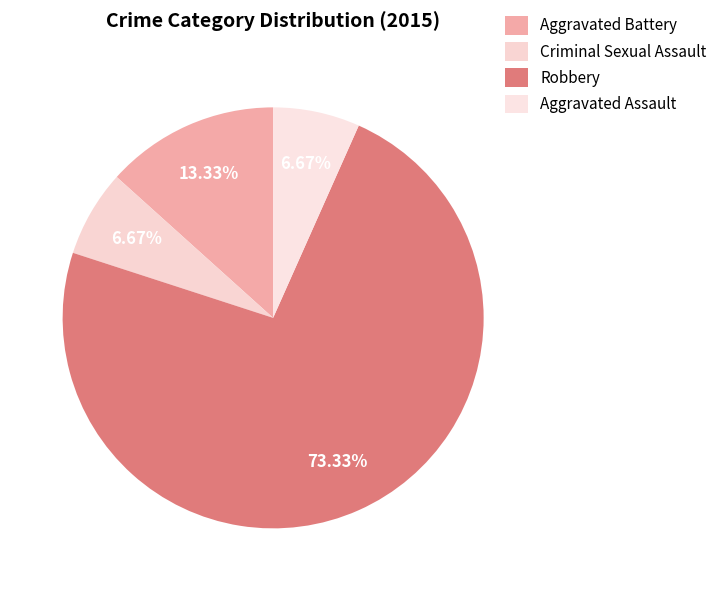

Approximately how many times larger is the value at Criminal Sexual Assault compared to Robbery?

0.1